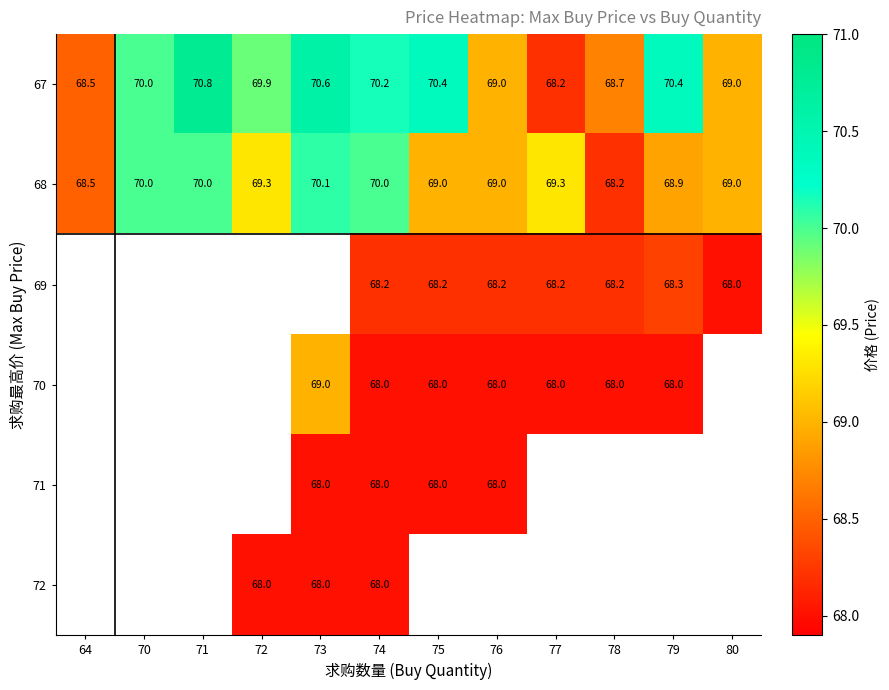

At which category is the sum across all series the highest?

74